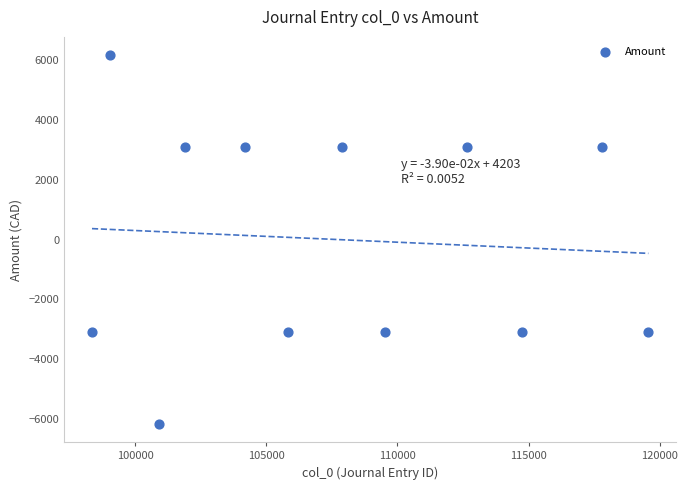

What is the range of X values (max minus min)?

21220.0